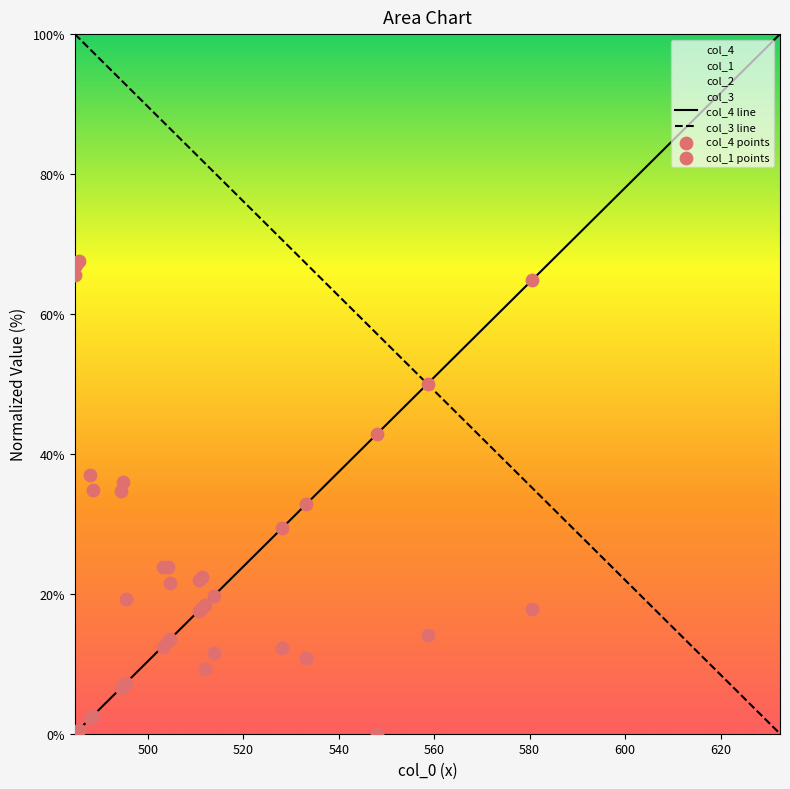

Which series has the largest total across all categories?

col_2